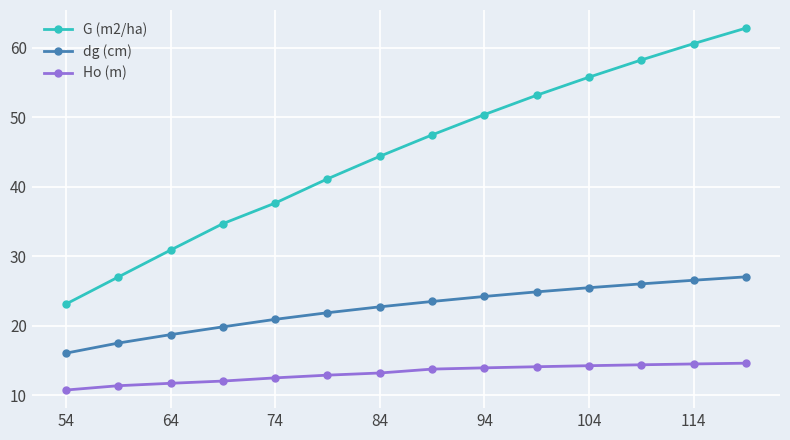

How many data points in G (m2/ha) are less than 47?

7